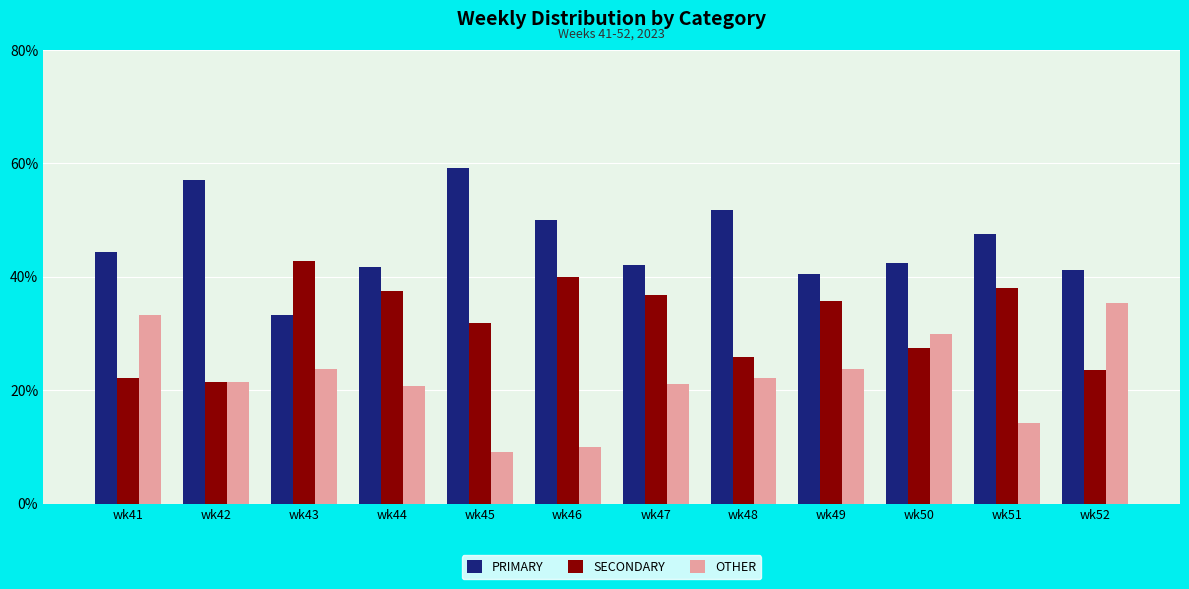

What is the average value of the PRIMARY series?

46.0